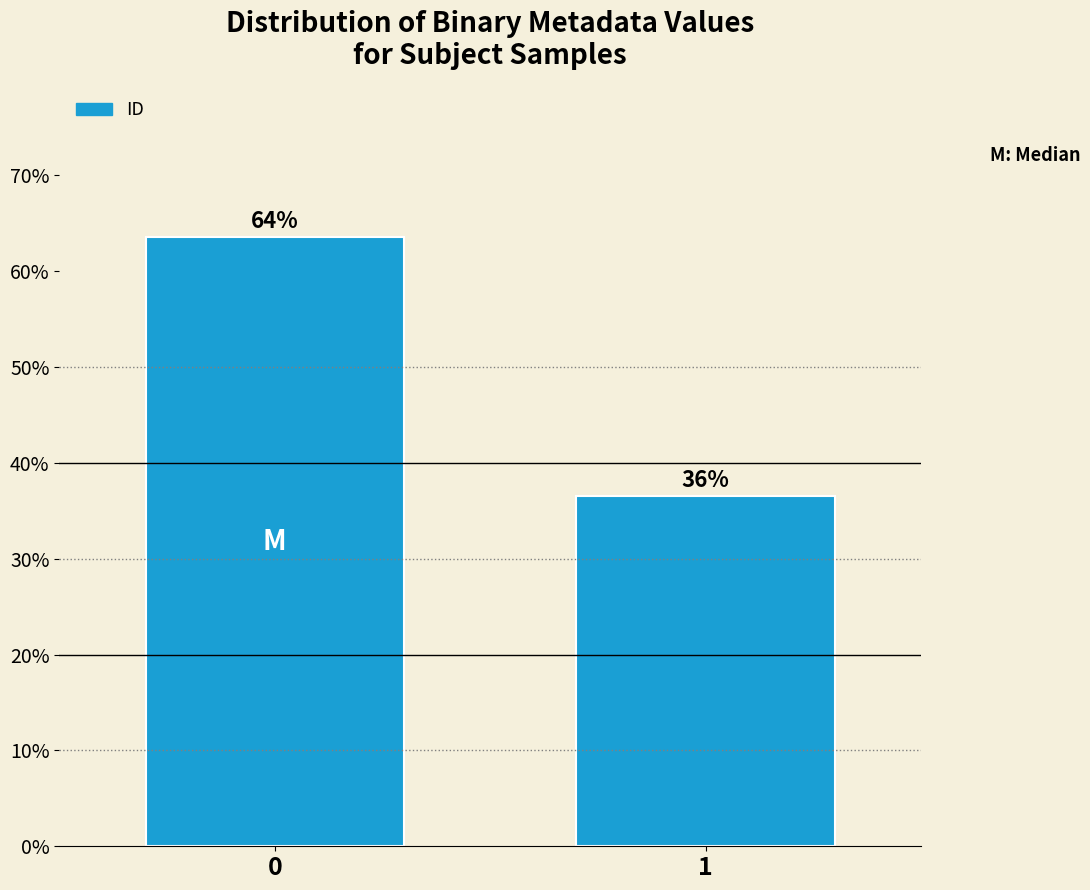

How many bars are there in total?

2